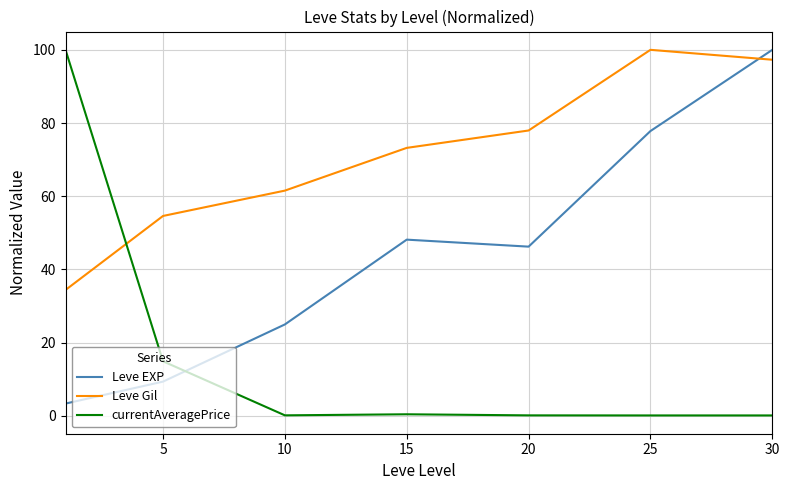

True or false: Leve Gil and currentAveragePrice intersect in this chart.

True